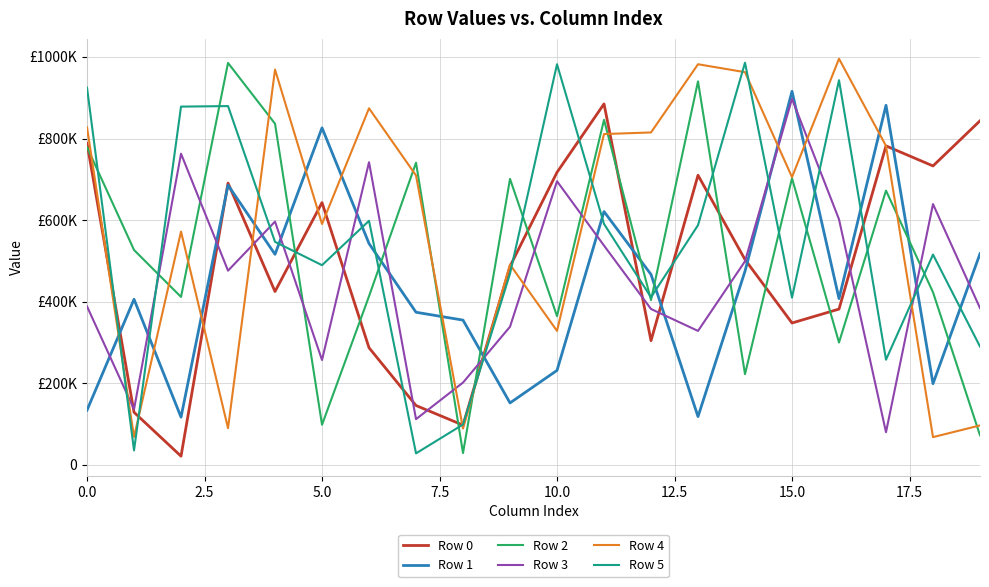

How many intersections are there between Row 3 and Row 1?

15